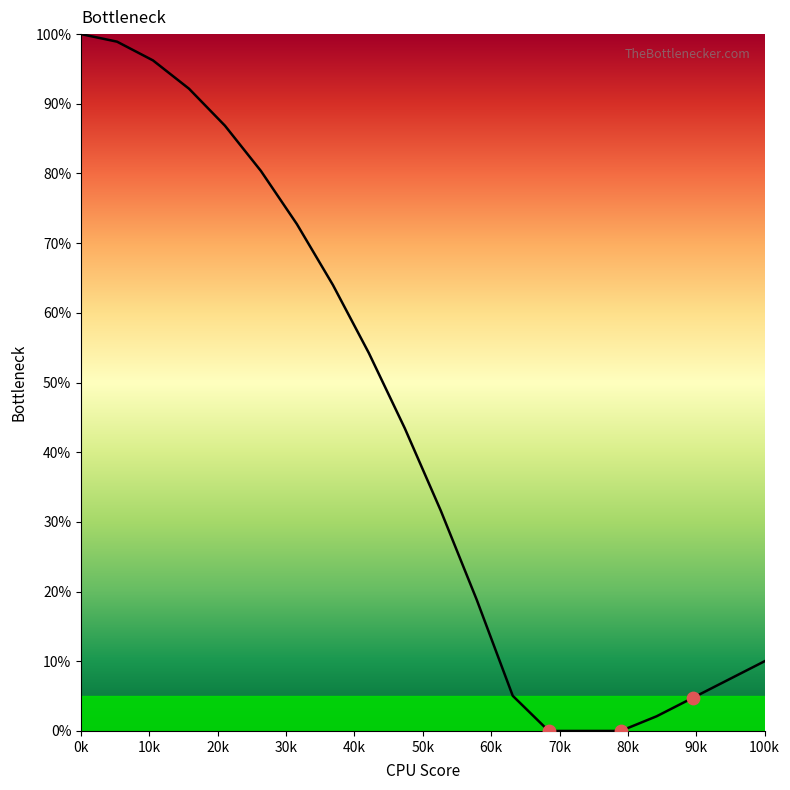

What is the maximum value shown in the chart?

100.0